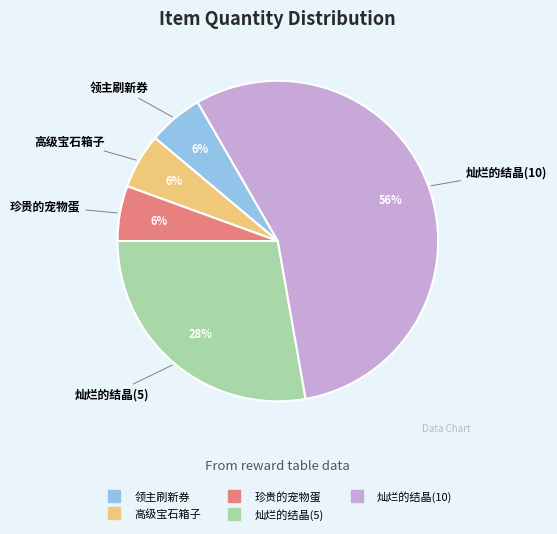

Does 灿烂的结晶(10) represent more than half of the total?

Yes